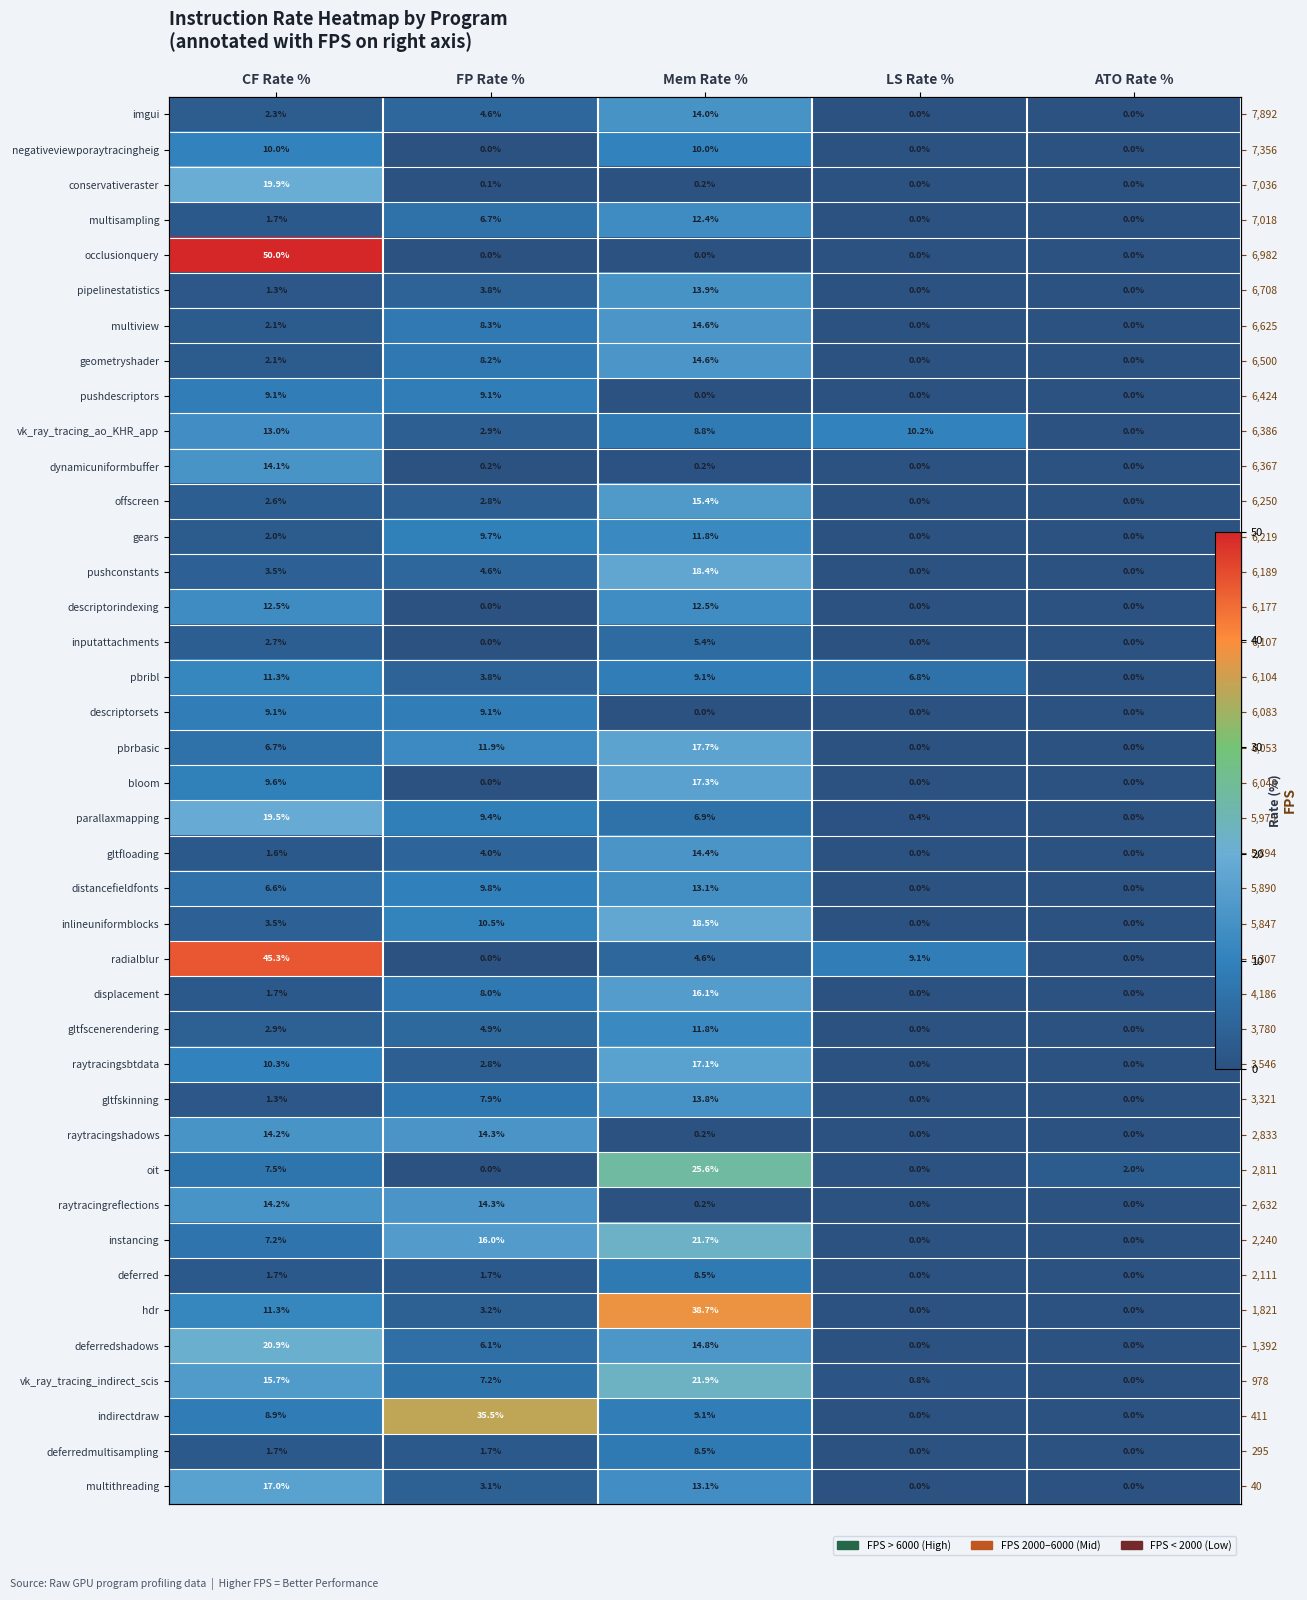

What is the total value across all series at FP Rate %?

246.2